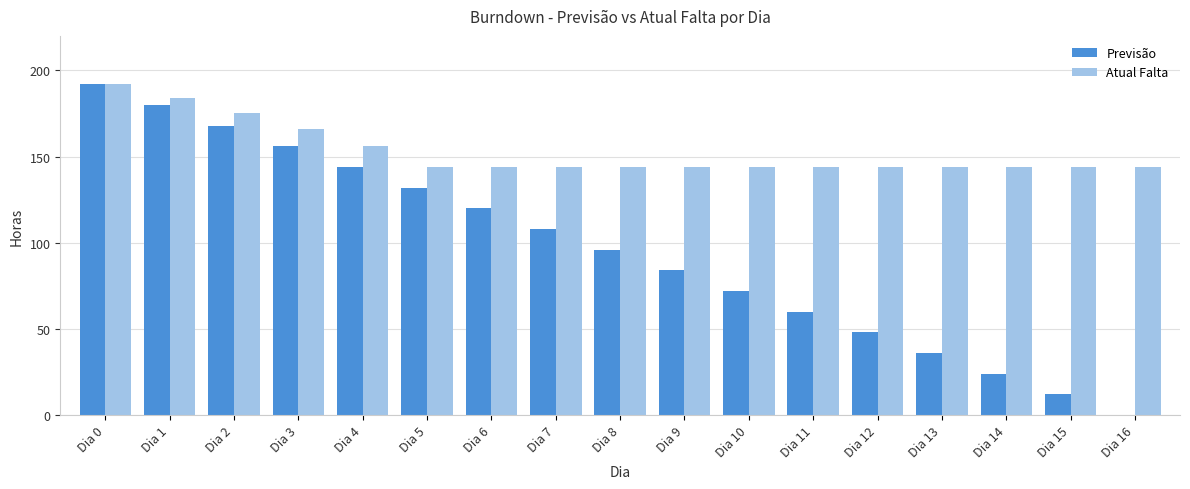

At which category does the chart reach its peak across all series?

Dia 0